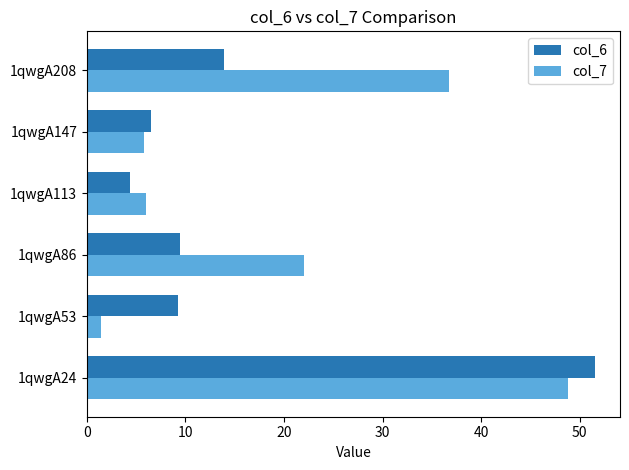

The value of col_6 at 1qwgA208 is 18.4. True or false?

False